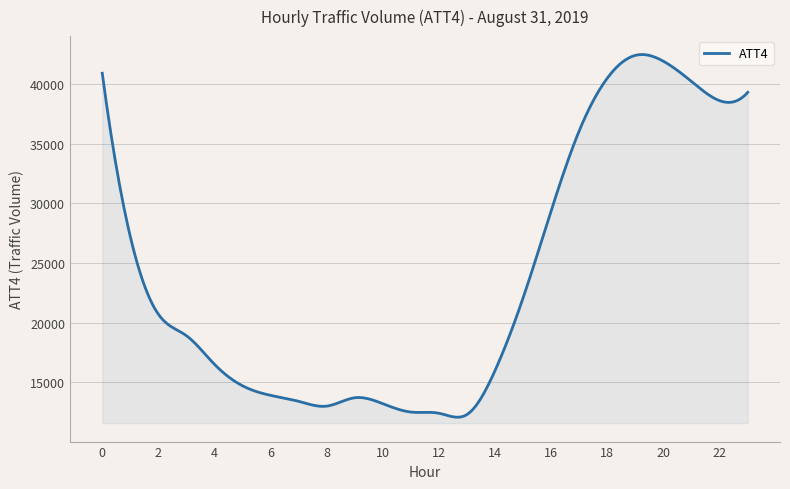

What is the difference between the maximum and minimum values?

30396.3